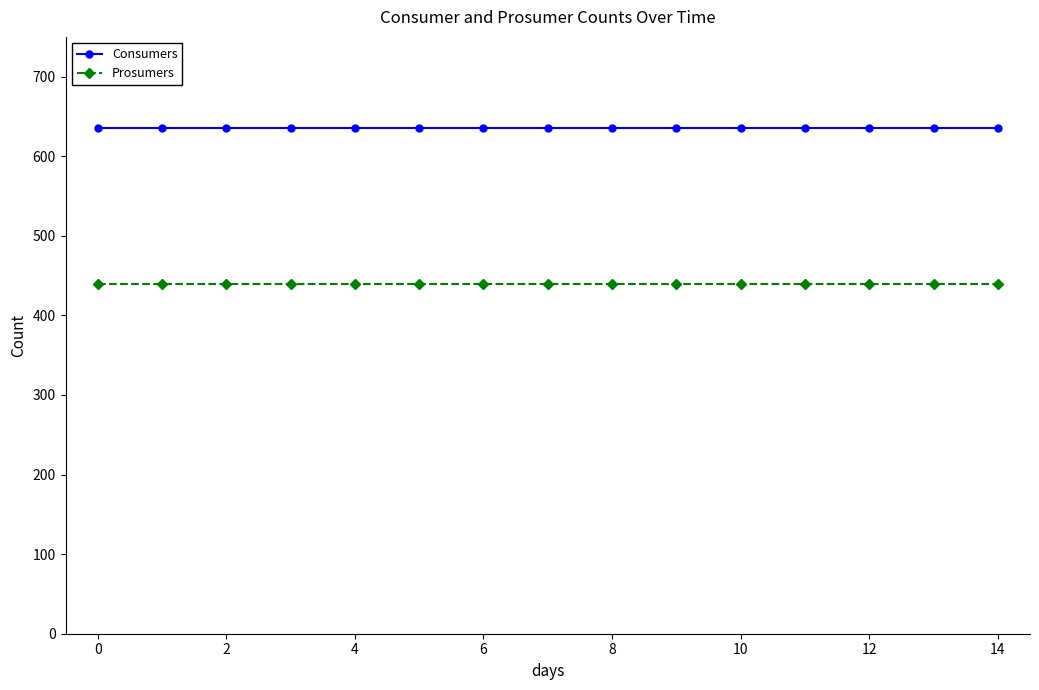

True or false: Prosumers and Consumers cross at least once.

False